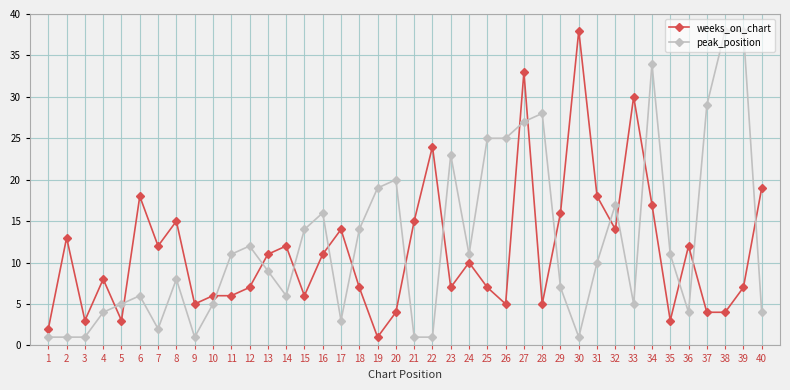

Which series changed the most between 3 and 5?

peak_position